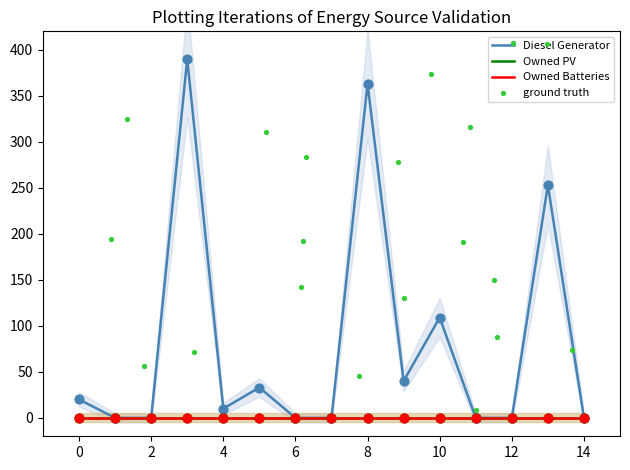

Which series has the largest total across all categories?

Diesel Generator